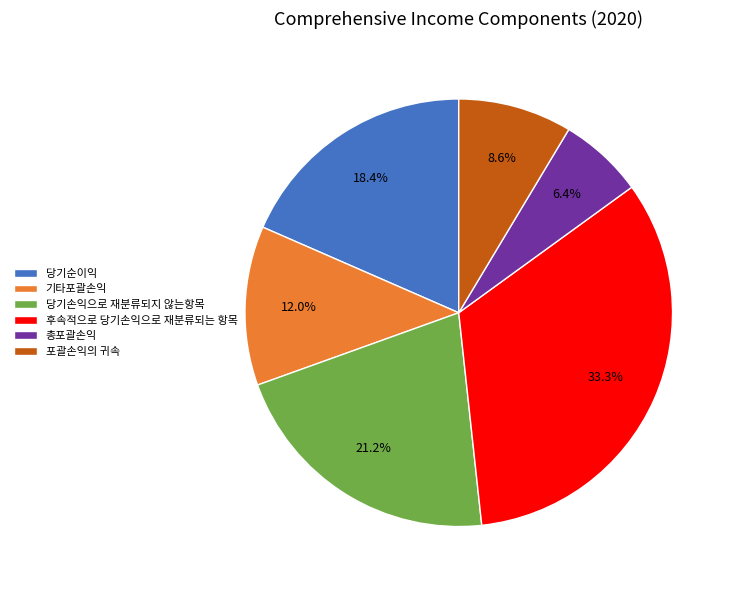

To the nearest percent, what is the difference between the largest and smallest slice percentages?

27%